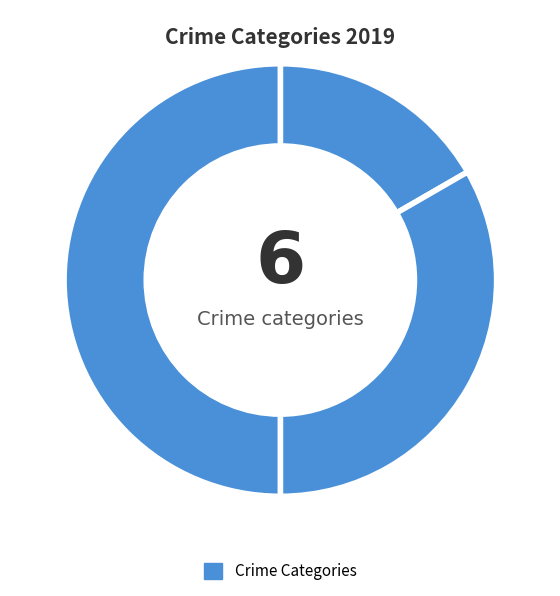

How many slices are in this pie chart?

3